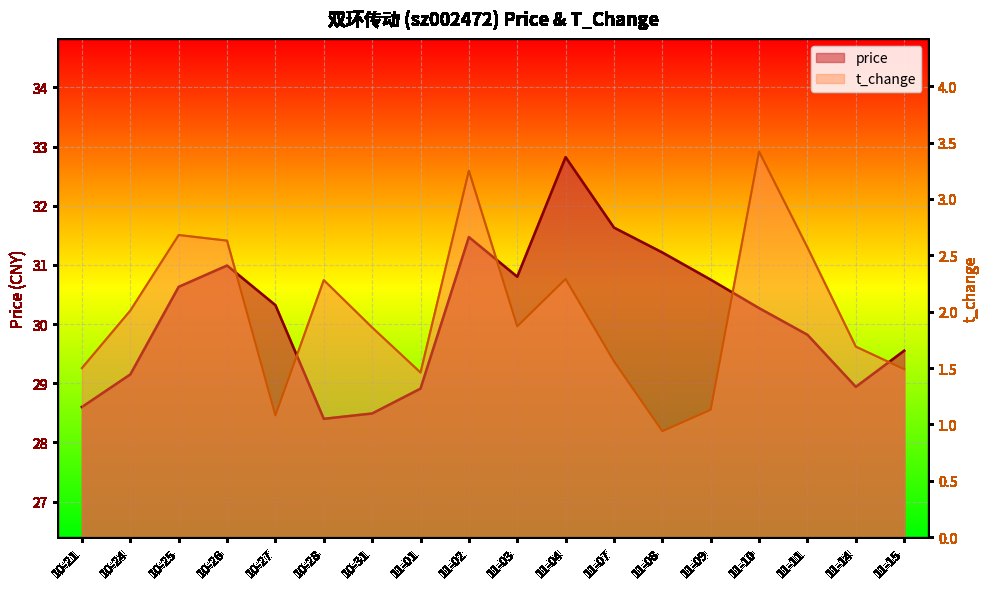

Where does the price series first go above 30?

10-25